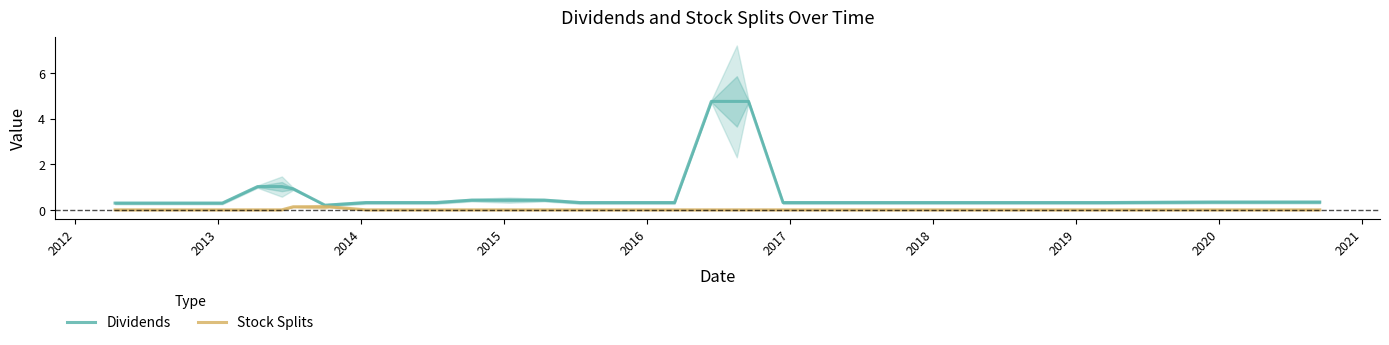

How many series are shown in this chart?

2